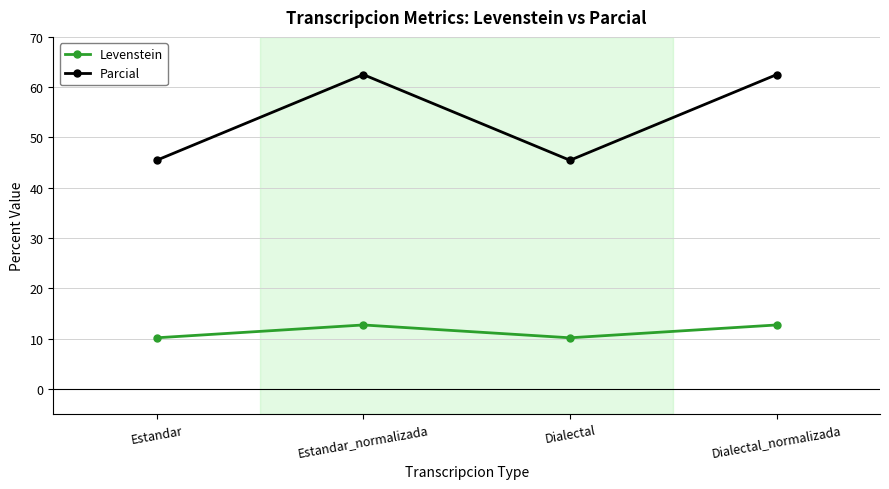

What is the greatest value displayed?

62.5